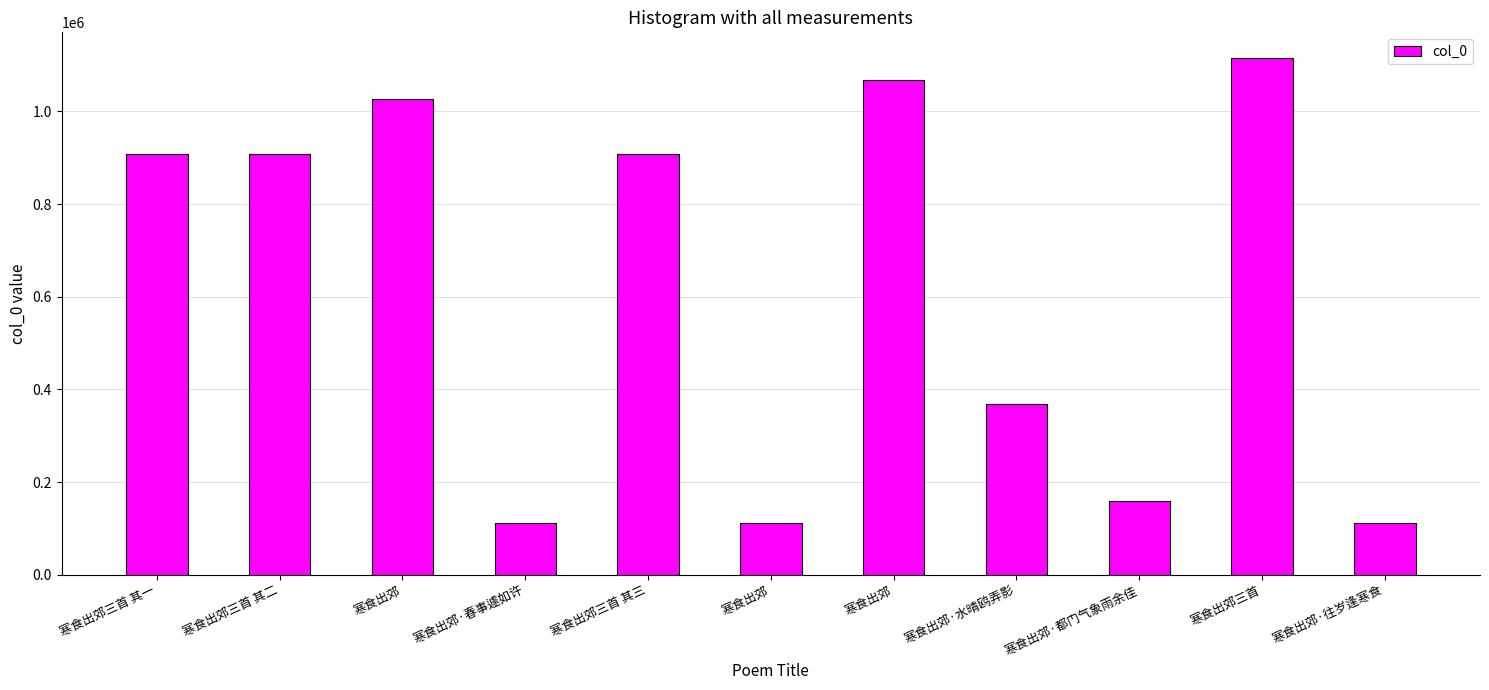

Reading left to right, what are all the values shown in this chart?

寒食出郊三首 其一=908889	寒食出郊三首 其二=908888	寒食出郊=1026512	寒食出郊·春事遽如许=112402	寒食出郊三首 其三=908887	寒食出郊=112401	寒食出郊=1067520	寒食出郊·水晴鸥弄影=368432	寒食出郊·都门气象雨余佳=160290	寒食出郊三首=1114711	寒食出郊·往岁逢寒食=112403